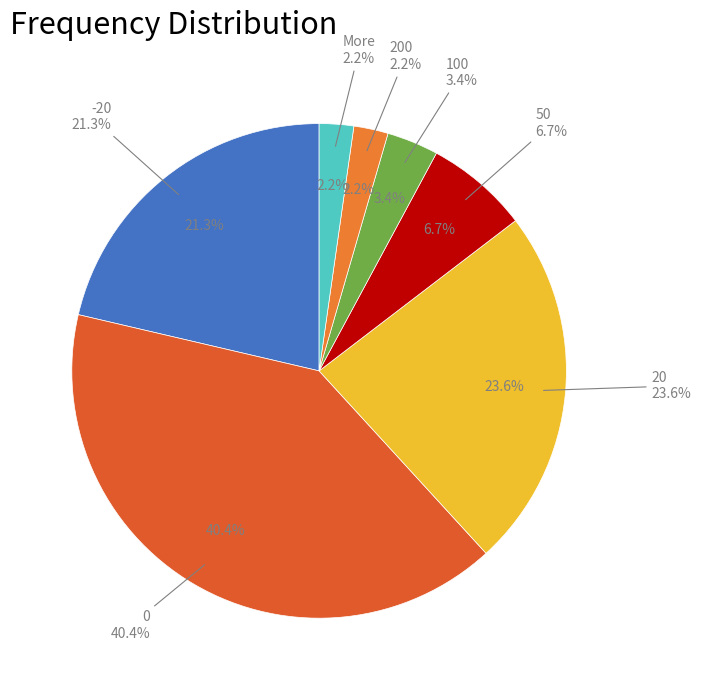

To the nearest percent, what is the combined percentage of 100 and 50?

10%